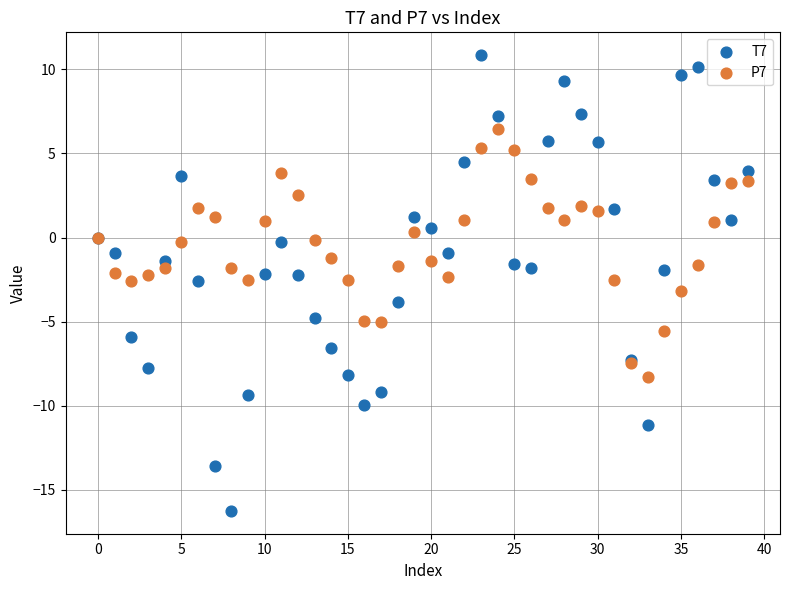

Which series has the widest spread of Y values?

T7